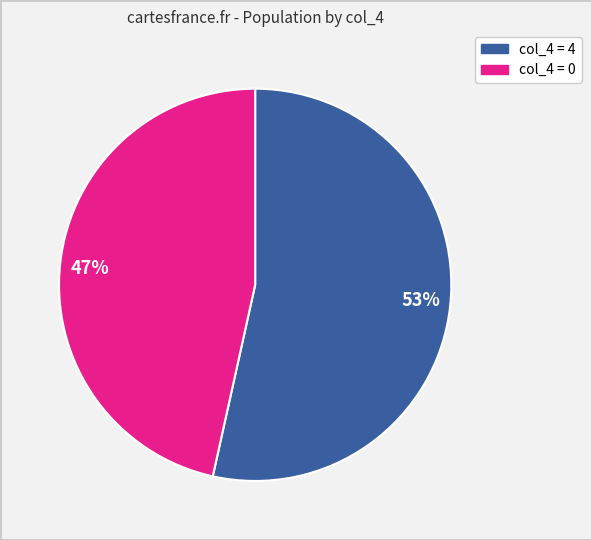

What is the ratio of the value at 53% to the value at 47%?

1.1